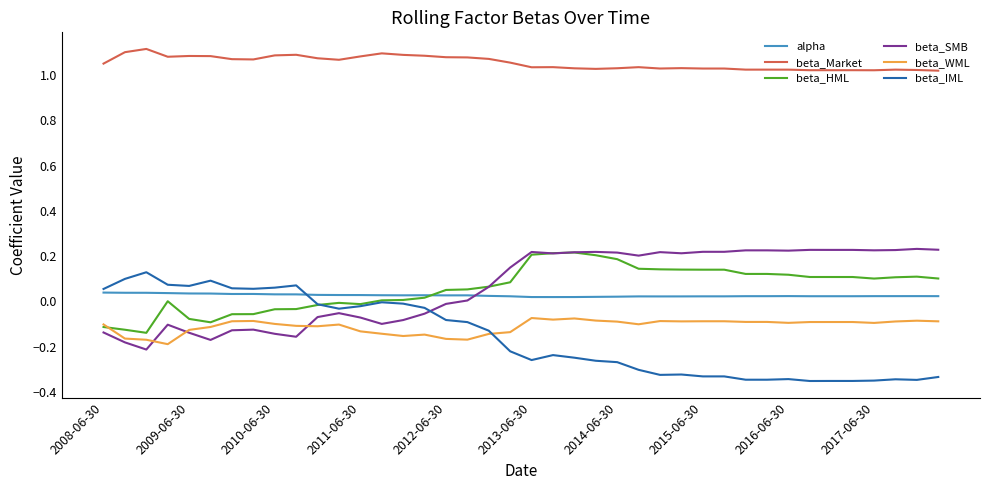

Which series has the largest total across all categories?

beta_Market